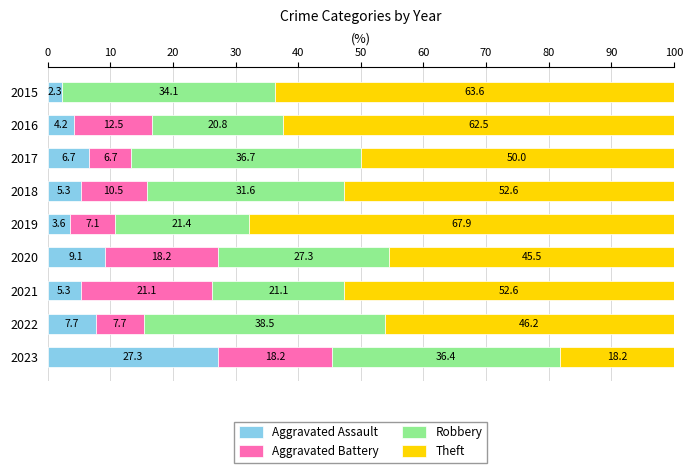

How many distinct data groups are displayed?

4